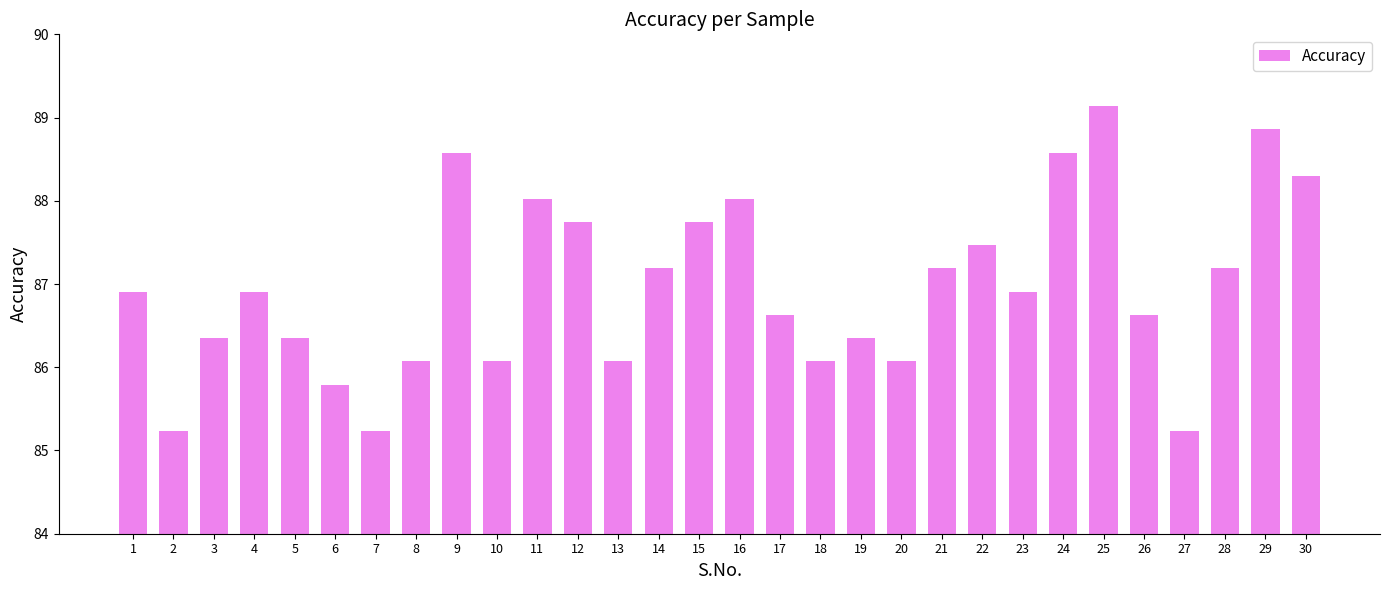

What is the maximum value shown in the chart?

89.1